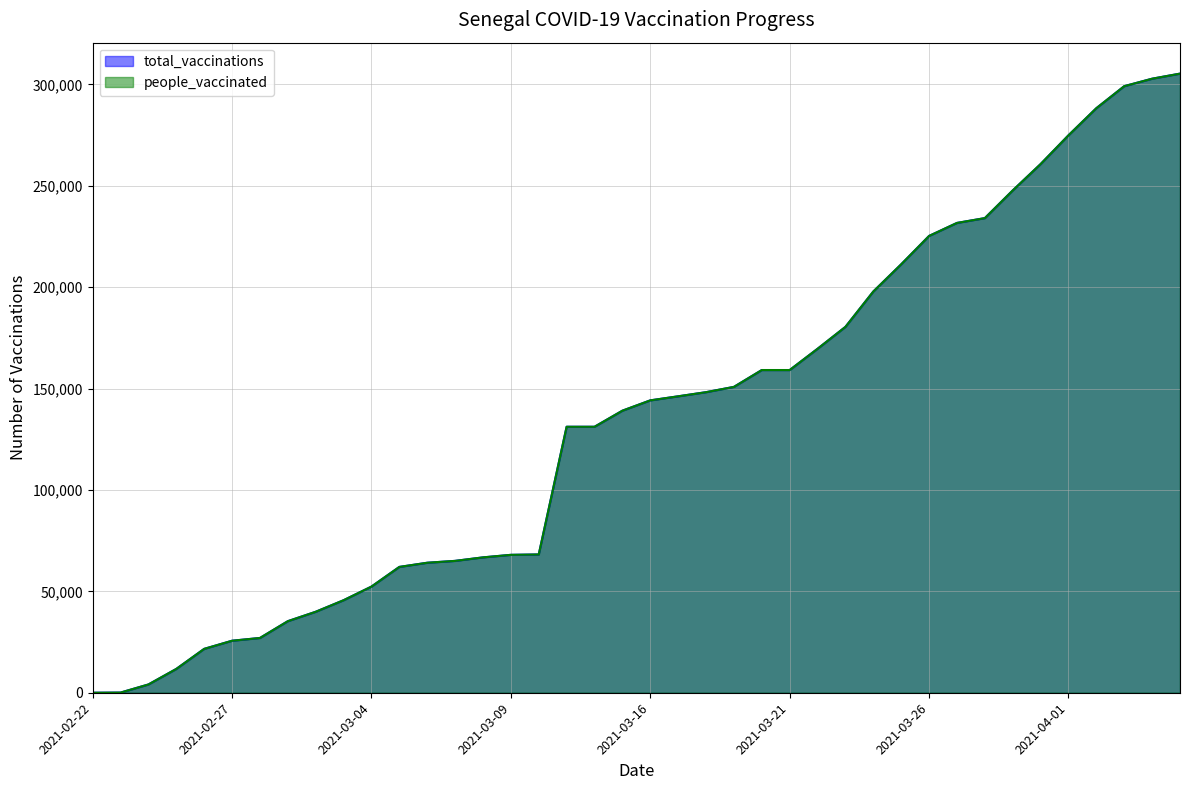

Which series has the largest total across all categories?

total_vaccinations